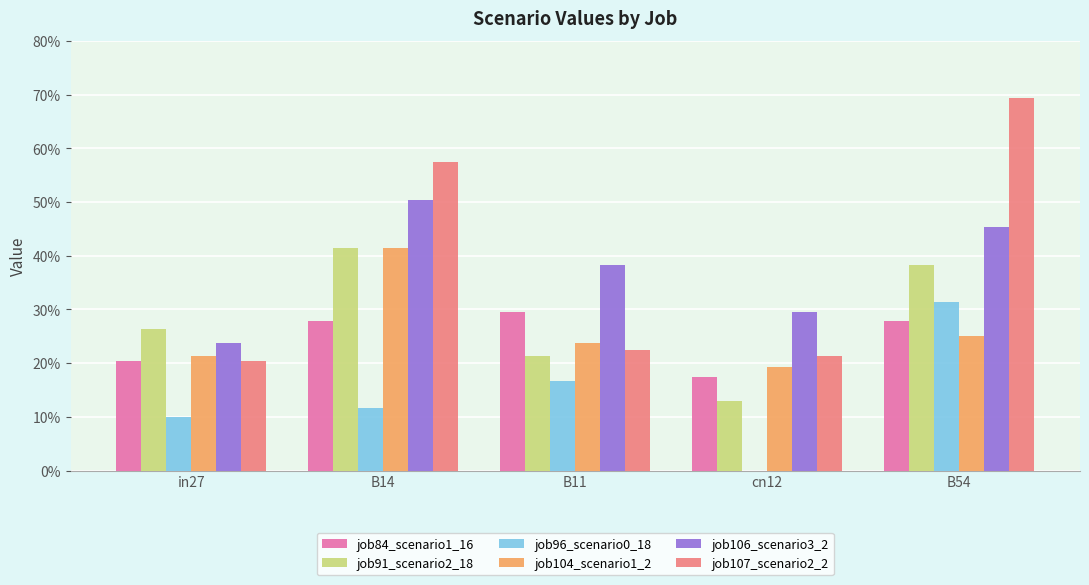

Reading left to right, list all the values displayed in this chart.

job84_scenario1_16: 0.2	0.3	0.3	0.2	0.3
job91_scenario2_18: 0.3	0.4	0.2	0.1	0.4
job96_scenario0_18: 0.1	0.1	0.2	0.0	0.3
job104_scenario1_2: 0.2	0.4	0.2	0.2	0.2
job106_scenario3_2: 0.2	0.5	0.4	0.3	0.5
job107_scenario2_2: 0.2	0.6	0.2	0.2	0.7